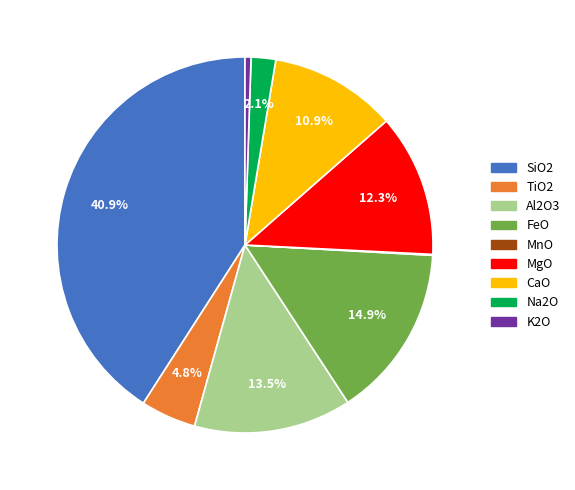

Is there any slice that represents more than half of the pie?

No